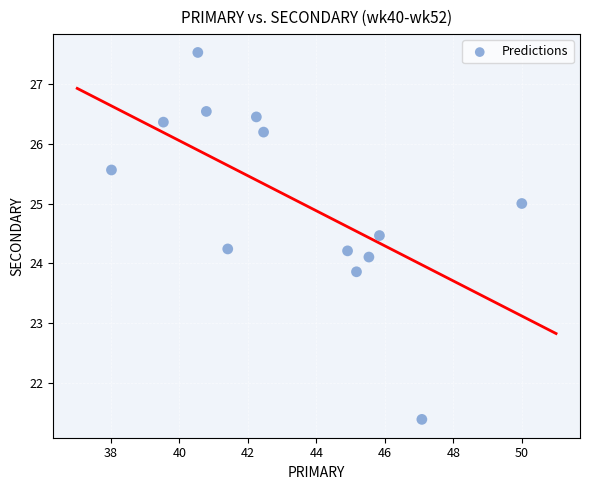

What is the range of Y values (max minus min)?

6.1